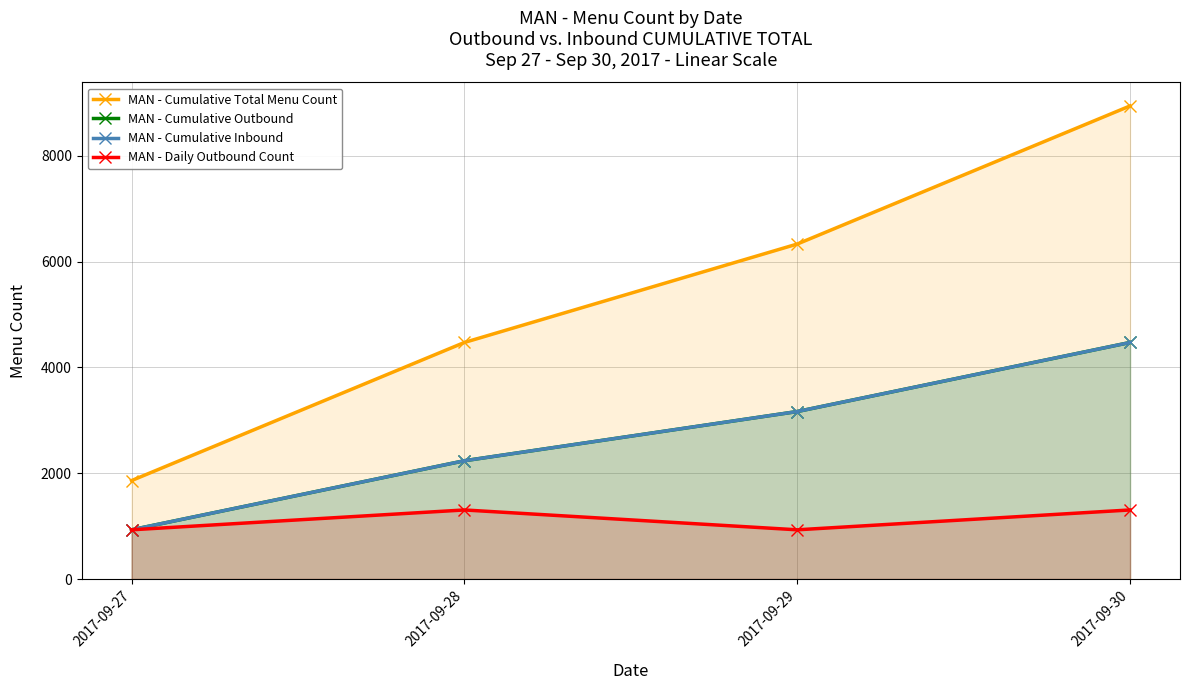

Reading left to right, transcribe all the data shown in this chart.

MAN - Cumulative Total Menu Count: 2017-09-27=1860	2017-09-28=4470	2017-09-29=6330	2017-09-30=8940
MAN - Cumulative Outbound: 2017-09-27=930	2017-09-28=2235	2017-09-29=3165	2017-09-30=4470
MAN - Cumulative Inbound: 2017-09-27=930	2017-09-28=2235	2017-09-29=3165	2017-09-30=4470
MAN - Daily Outbound Count: 2017-09-27=930	2017-09-28=1305	2017-09-29=930	2017-09-30=1305